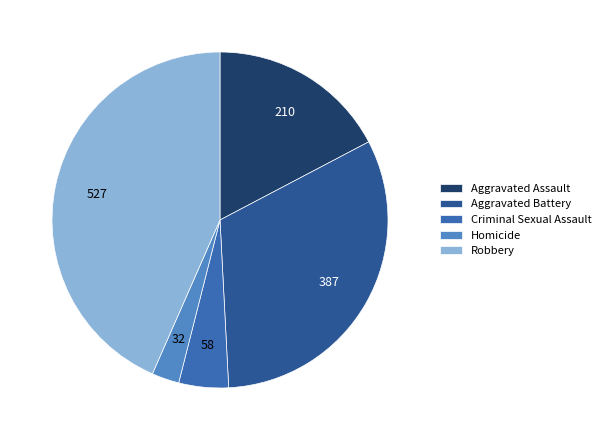

To the nearest percent, what percentage of the pie is Criminal Sexual Assault?

5%